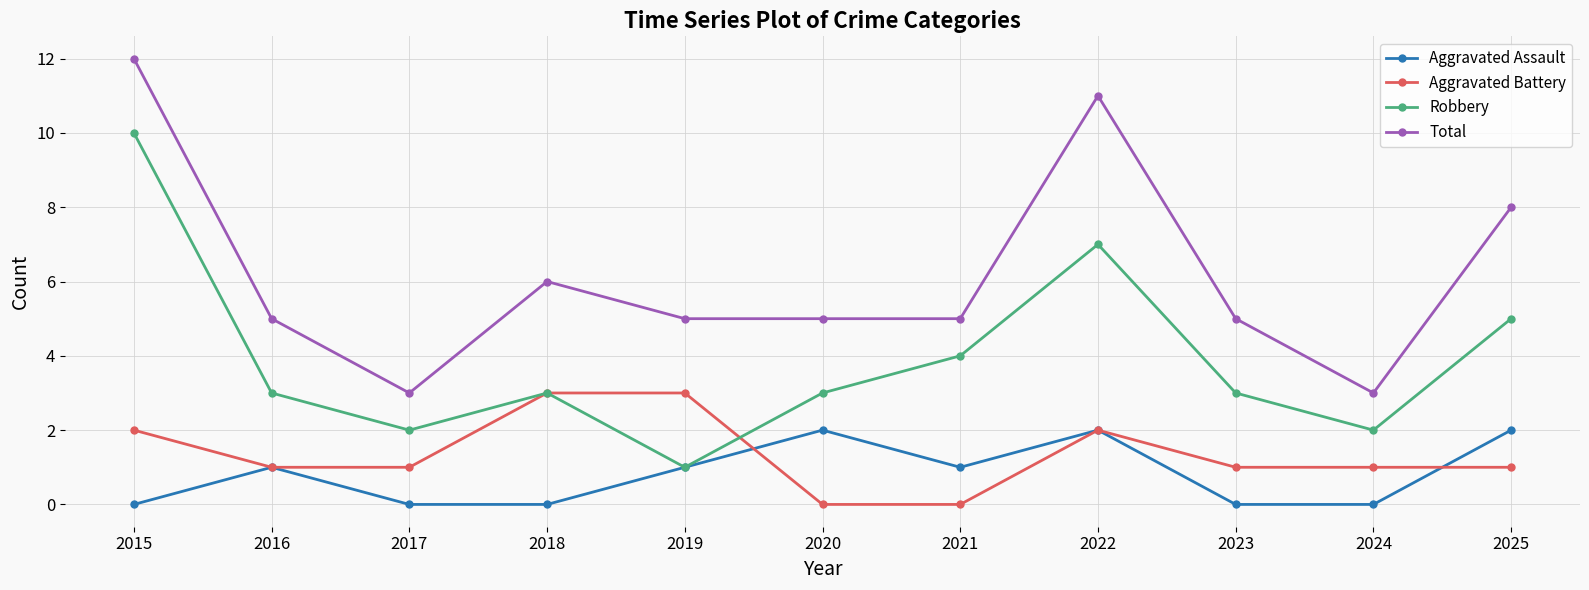

How many series are shown in this chart?

4